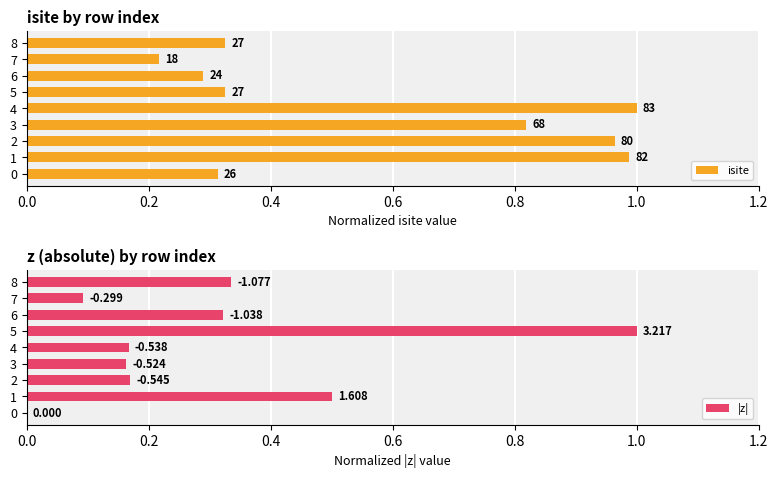

At 8, list the series in order from largest to smallest.

|z|, isite